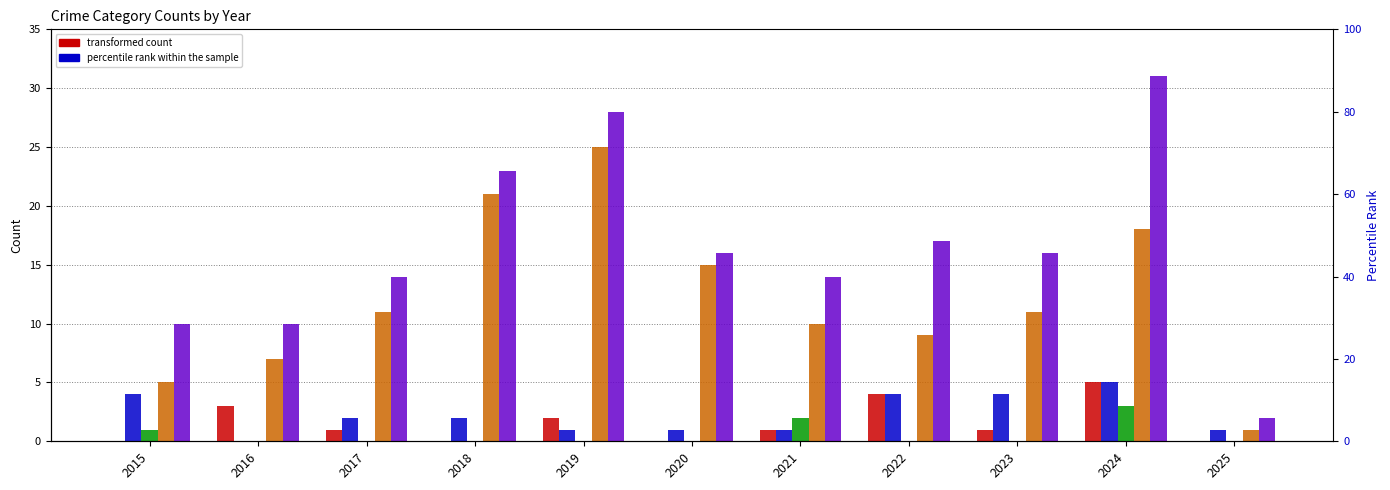

What is the total value across all series at 2018?

46